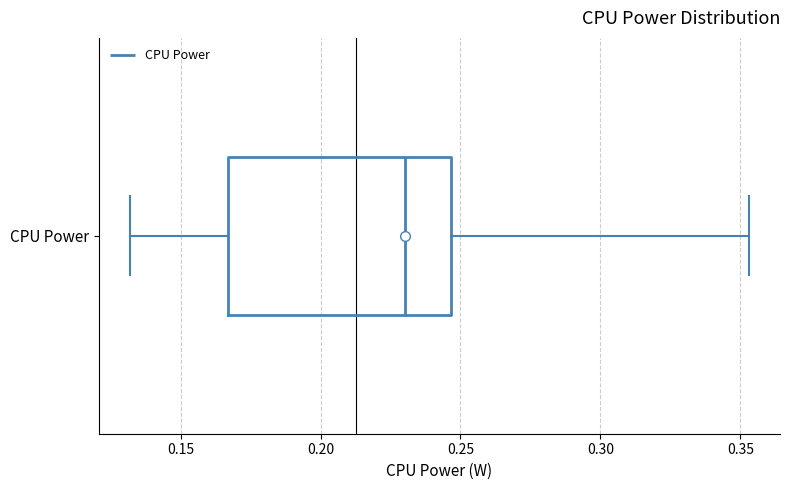

Read this box plot against the x-axis: the position of the median line, the range covered by the box, and the ends of both whiskers. The values are not printed on the chart, so give them approximately, as read against the axis.

median 0.230, box 0.165 to 0.245, whiskers 0.130 to 0.355